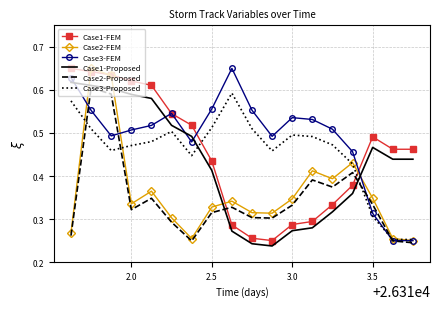

True or false: Case1-Proposed and Case1-FEM cross at least once.

False